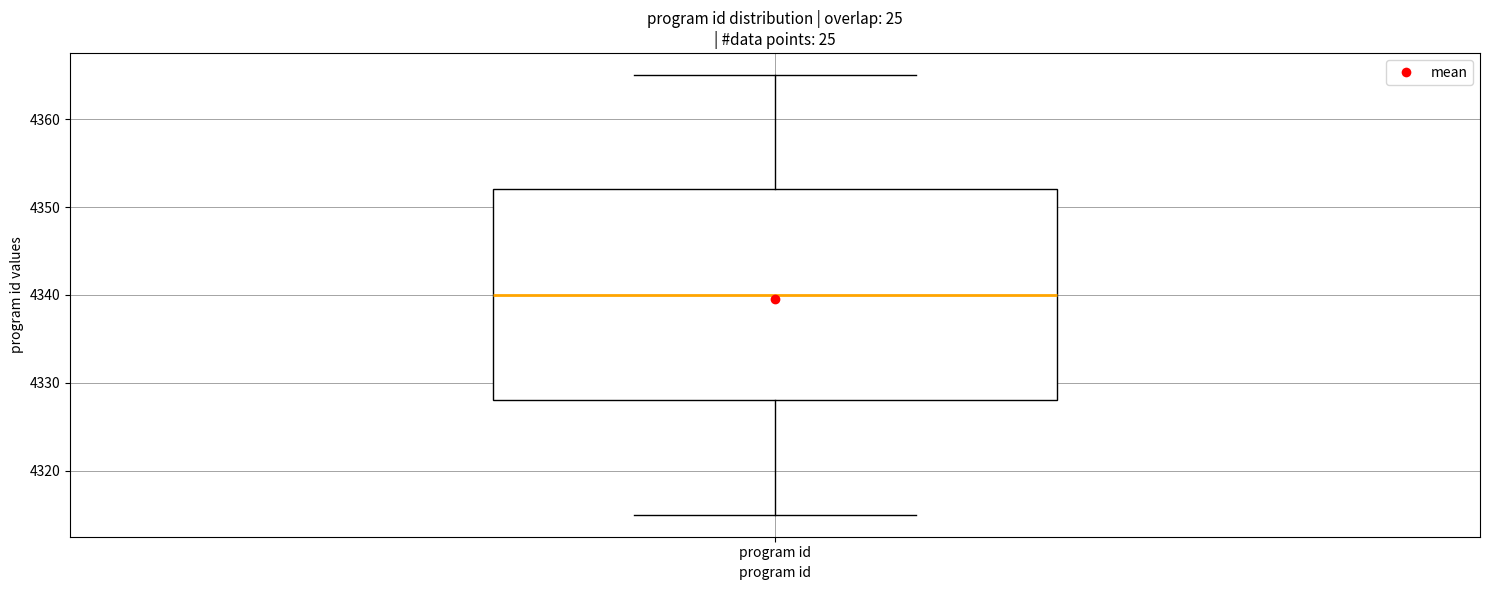

Read this box plot against the y-axis: the position of the median line, the range covered by the box, and the ends of both whiskers. The values are not printed on the chart, so give them approximately, as read against the axis.

median 4340, box 4328 to 4352, whiskers 4315 to 4365